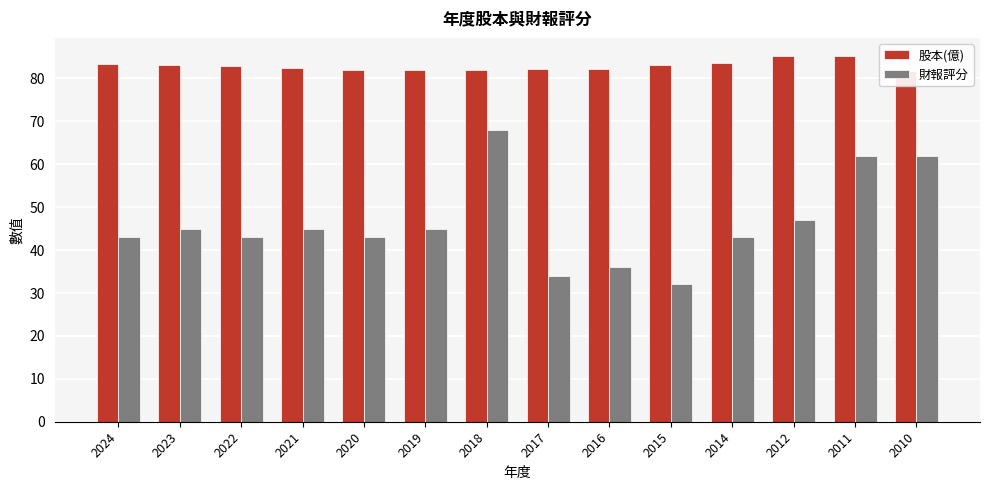

Which category has the highest value in the 股本(億) series?

2012